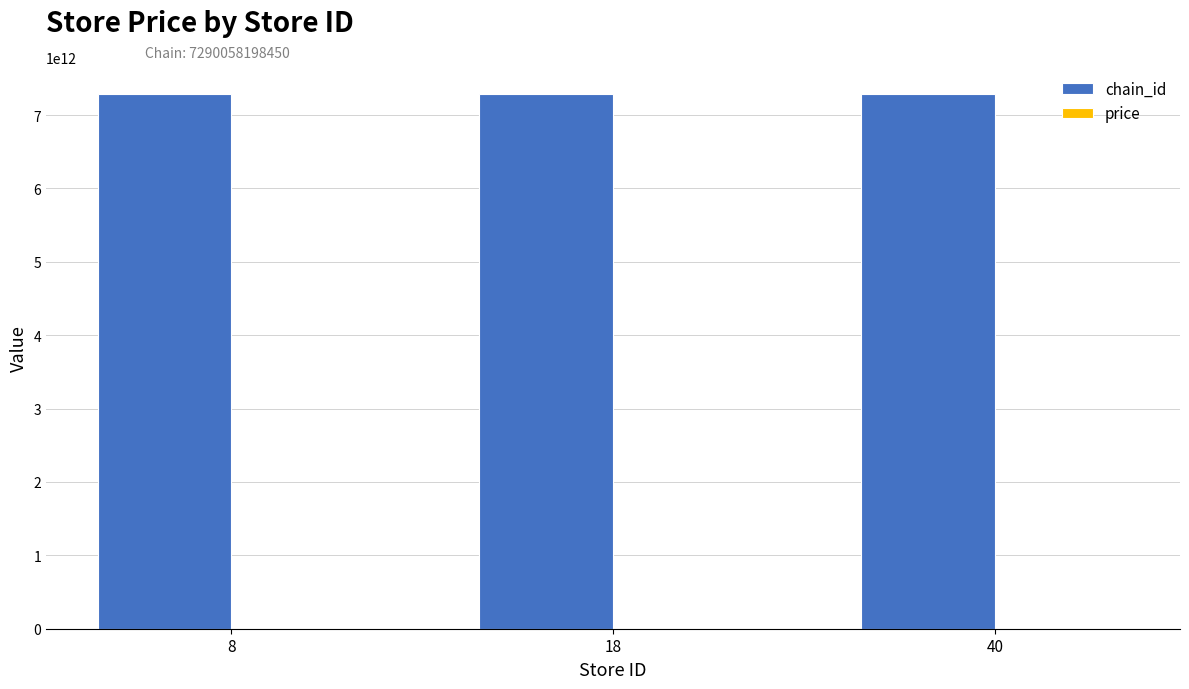

Which series has the largest total across all categories?

chain_id